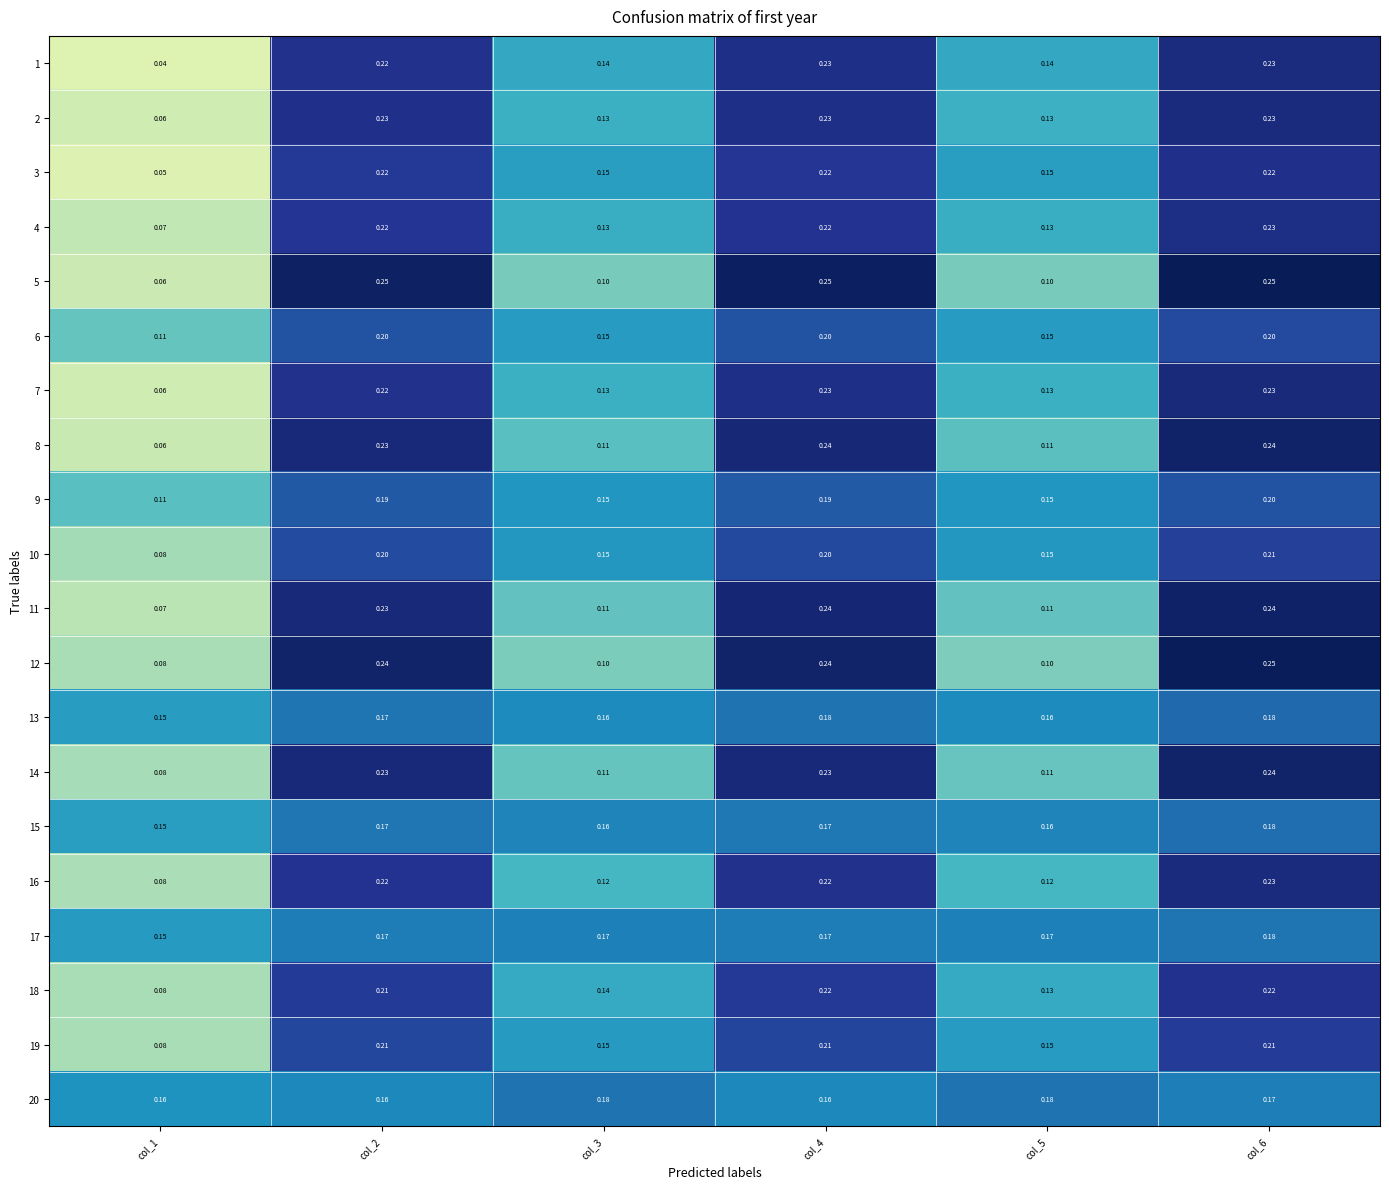

At which category does the chart reach its minimum across all series?

col_1